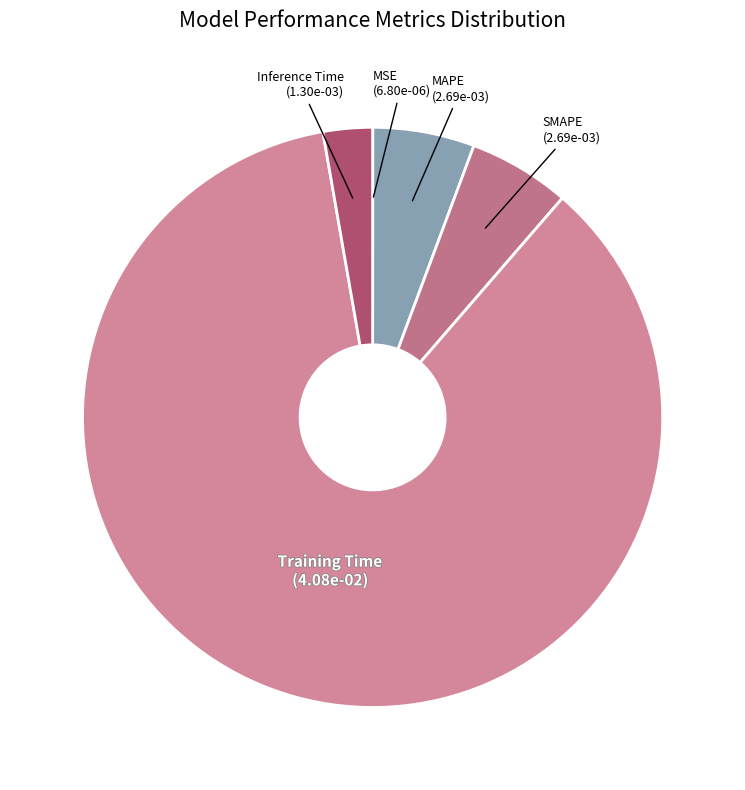

What is the largest slice in the pie chart?

Training Time